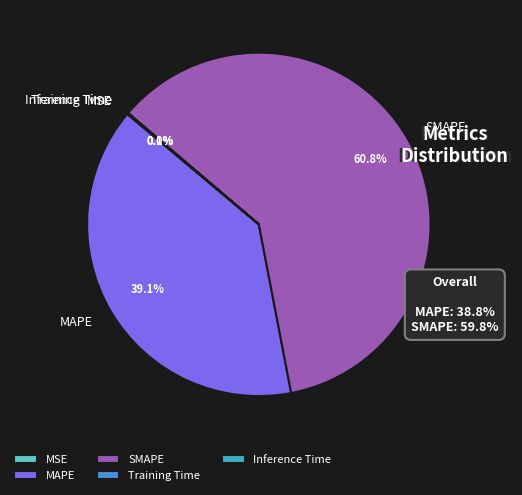

Which has a higher value, MAPE or SMAPE?

SMAPE